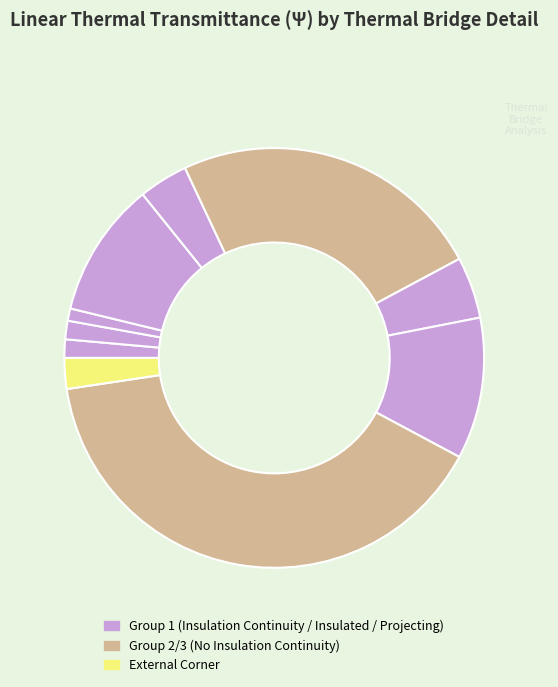

How many segments does this pie chart have?

10